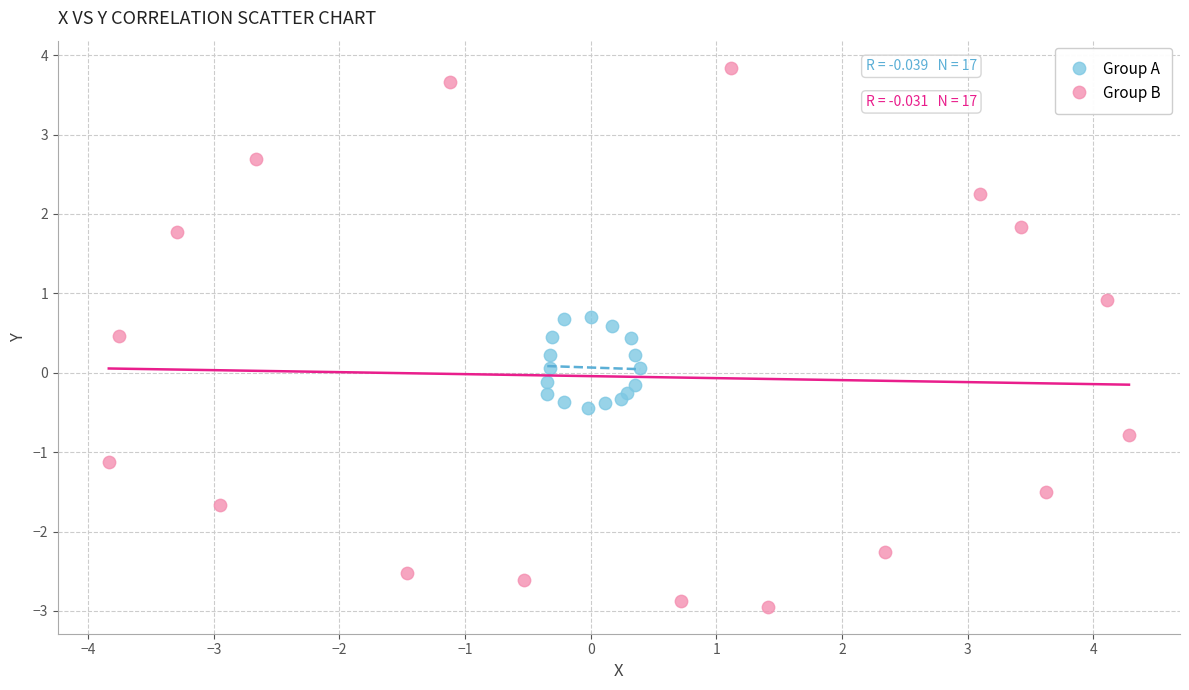

Which series contains the highest Y value?

Group B